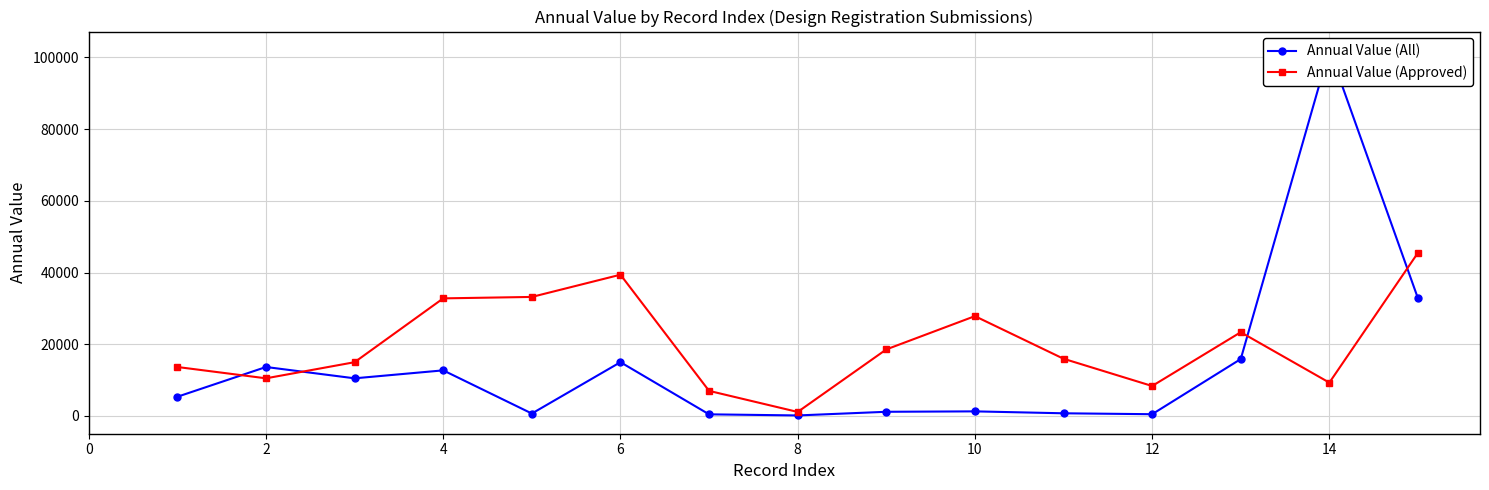

Which category has the lowest value in the Annual Value (Approved) series?

8